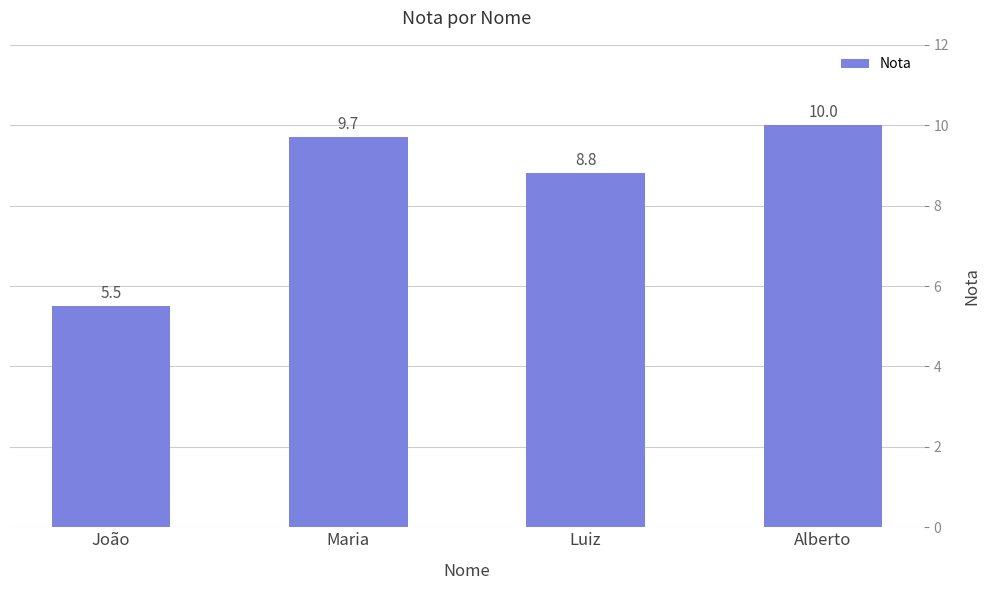

The value at Alberto is 6.2. True or false?

False